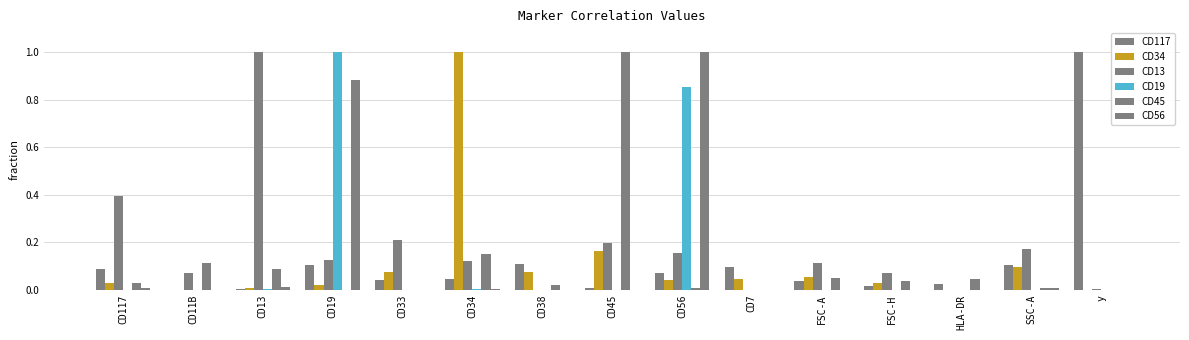

Reading left to right, transcribe all the data shown in this chart.

CD117: 0.1	0.0	0.0	0.1	0.0	0.0	0.1	0.0	0.1	0.1	0.0	0.0	0.0	0.1	1.0
CD34: 0.0	0.0	0.0	0.0	0.1	1.0	0.1	0.2	0.0	0.0	0.1	0.0	0.0	0.1	0.0
CD13: 0.4	0.1	1.0	0.1	0.2	0.1	0.0	0.2	0.2	0.0	0.1	0.1	0.0	0.2	0.0
CD19: 0.0	0.0	0.0	1.0	0.0	0.0	0.0	0.0	0.9	0.0	0.0	0.0	0.0	0.0	0.0
CD45: 0.0	0.1	0.1	0.0	0.0	0.2	0.0	1.0	0.0	0.0	0.0	0.0	0.0	0.0	0.0
CD56: 0.0	0.0	0.0	0.9	0.0	0.0	0.0	0.0	1.0	0.0	0.0	0.0	0.0	0.0	0.0